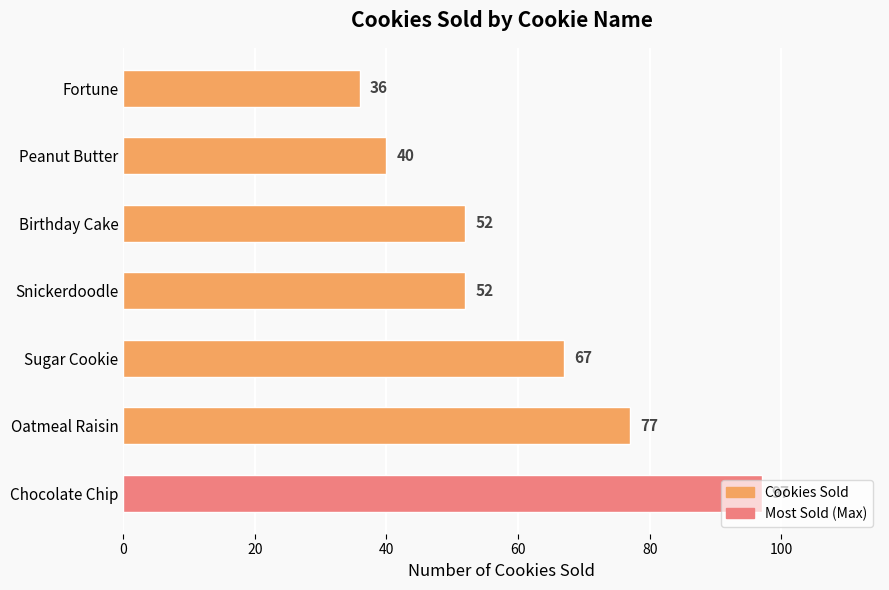

Approximately how many times larger is the value at Sugar Cookie compared to Snickerdoodle?

1.3